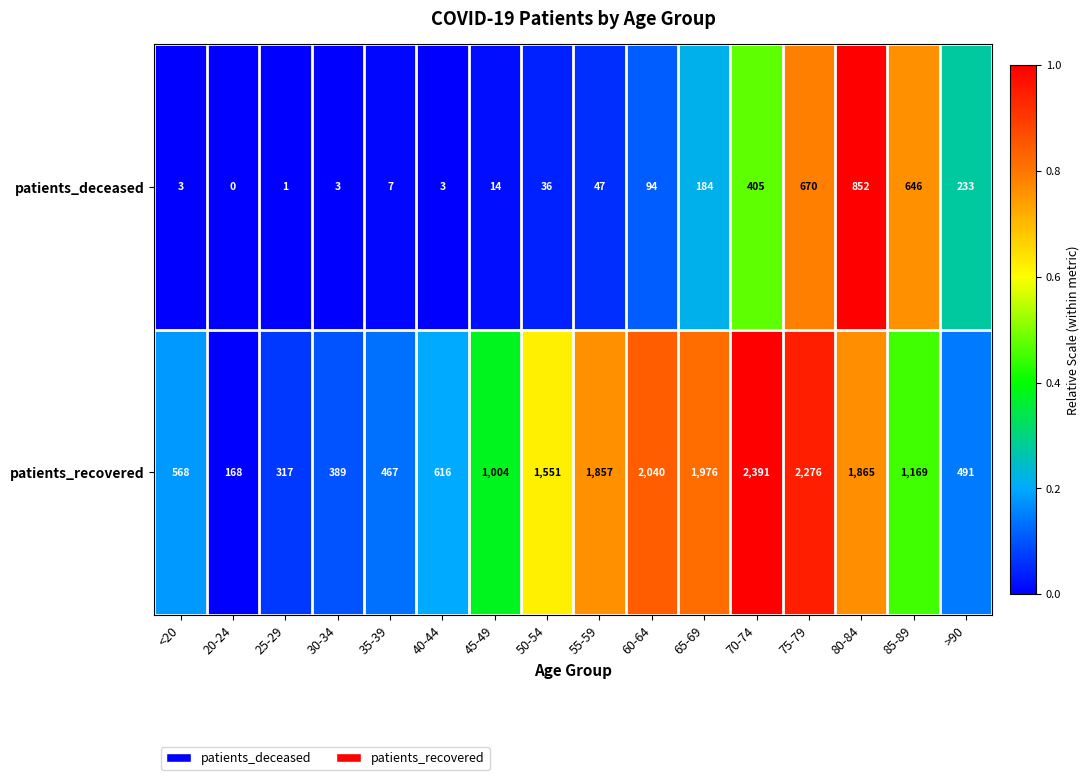

Rank the series at <20 from highest to lowest value.

patients_recovered, patients_deceased